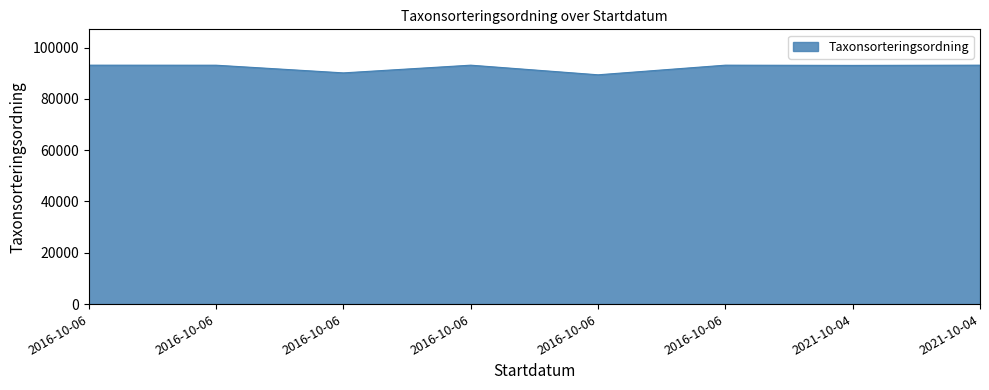

What is the label of the 6th point from the left?

2016-10-06